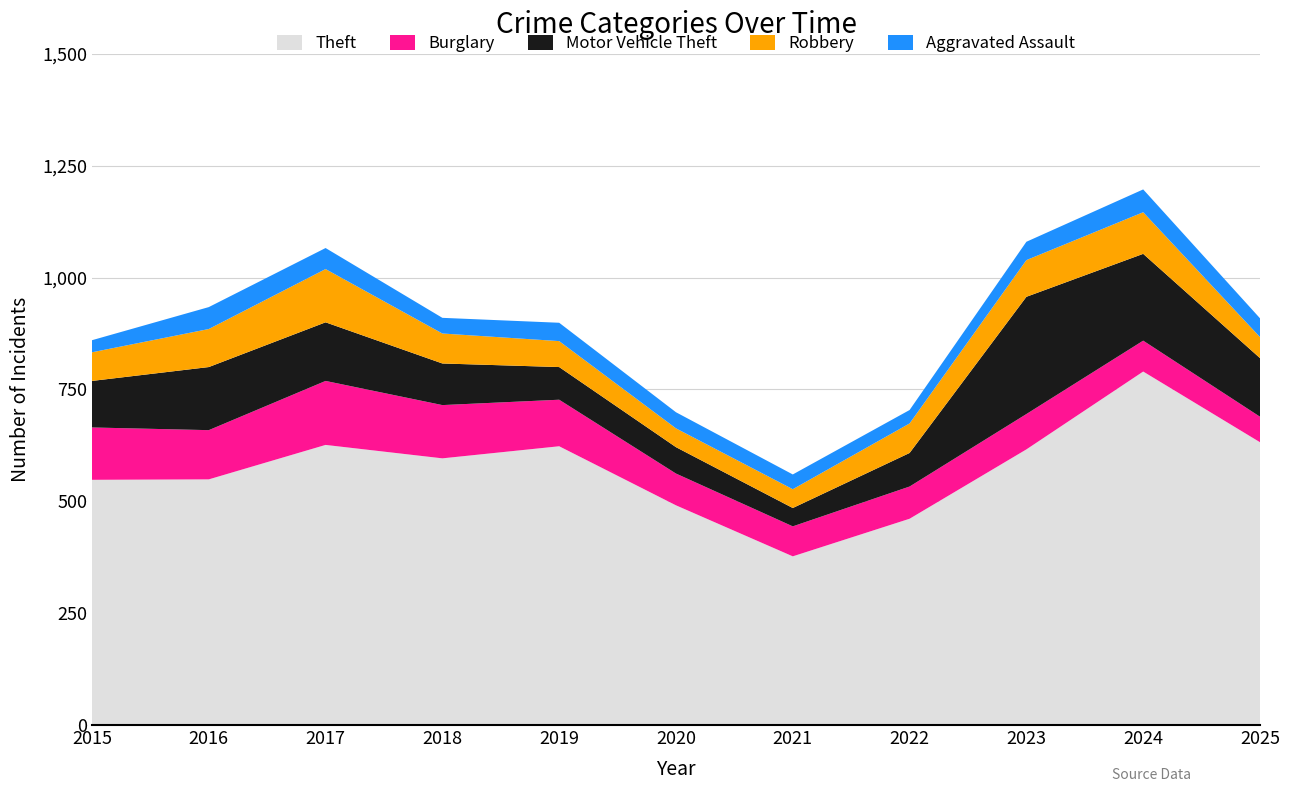

Reading left to right, transcribe all the data shown in this chart.

Theft: 2015=548	2016=549	2017=626	2018=596	2019=623	2020=491	2021=377	2022=461	2023=616	2024=790	2025=632
Burglary: 2015=117	2016=110	2017=143	2018=119	2019=104	2020=71	2021=67	2022=72	2023=79	2024=69	2025=57
Motor Vehicle Theft: 2015=104	2016=141	2017=131	2018=93	2019=73	2020=59	2021=41	2022=75	2023=262	2024=194	2025=131
Robbery: 2015=64	2016=85	2017=119	2018=67	2019=58	2020=42	2021=42	2022=66	2023=82	2024=93	2025=47
Aggravated Assault: 2015=27	2016=49	2017=47	2018=35	2019=41	2020=36	2021=33	2022=30	2023=41	2024=51	2025=42